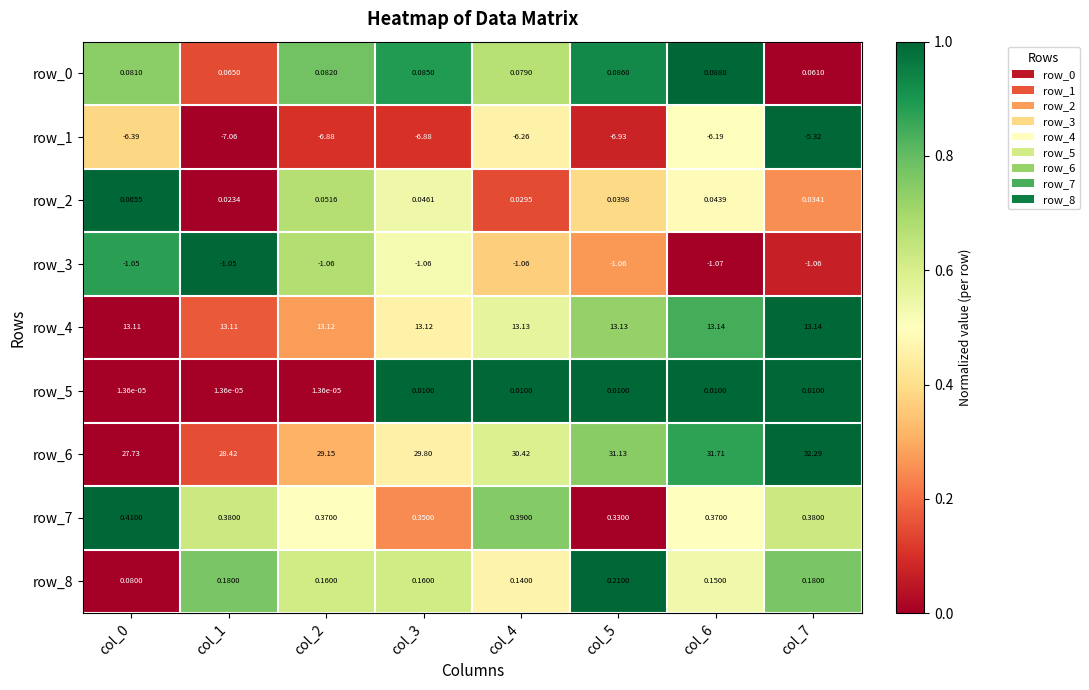

What is the sum of all row_1 values?

-51.9